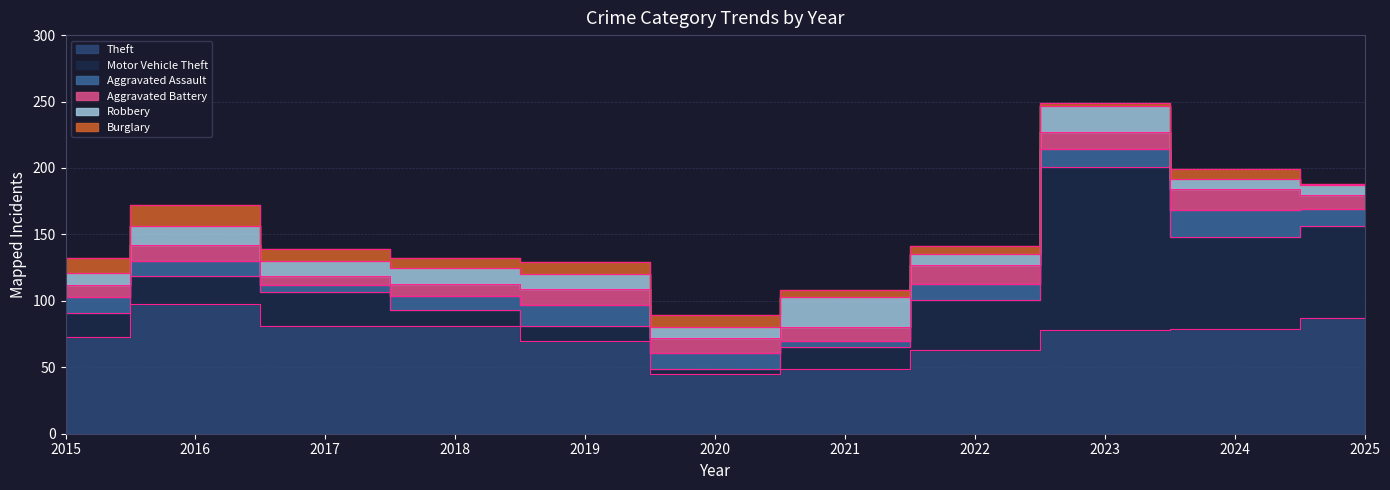

What are all the series names shown in the legend?

Theft, Motor Vehicle Theft, Aggravated Assault, Aggravated Battery, Robbery, Burglary